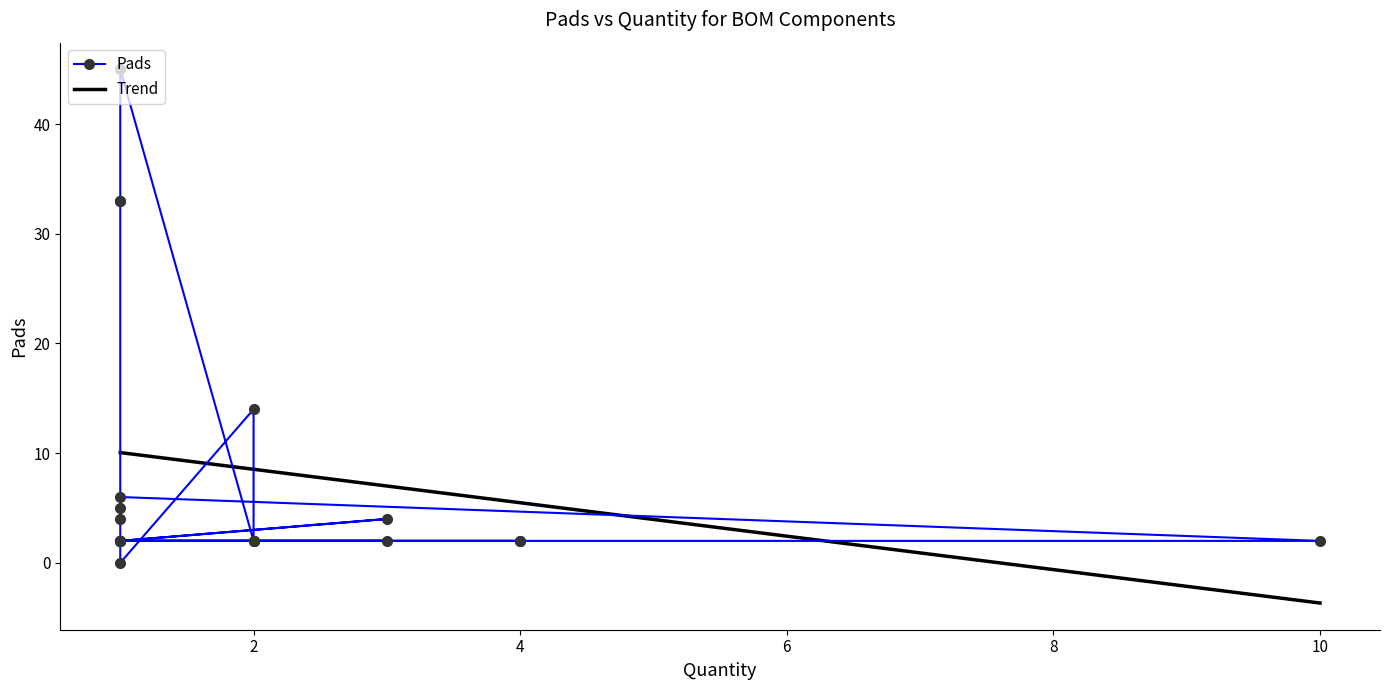

What is the minimum value for Trend?

-3.7